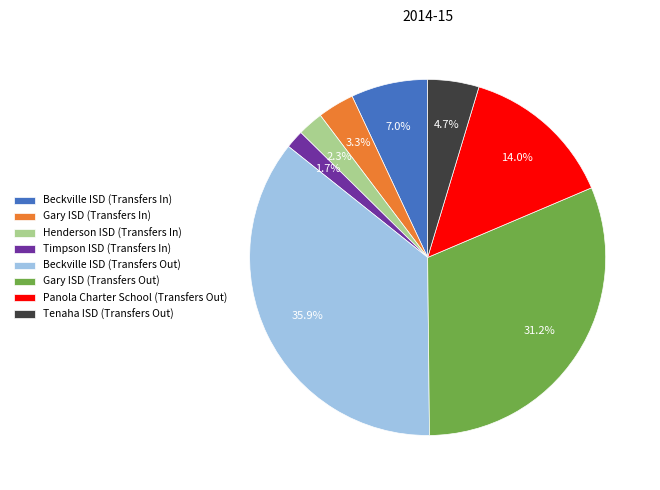

Rank the categories by value from highest to lowest.

Beckville ISD (Transfers Out), Gary ISD (Transfers Out), Panola Charter School (Transfers Out), Beckville ISD (Transfers In), Tenaha ISD (Transfers Out), Gary ISD (Transfers In), Henderson ISD (Transfers In), Timpson ISD (Transfers In)